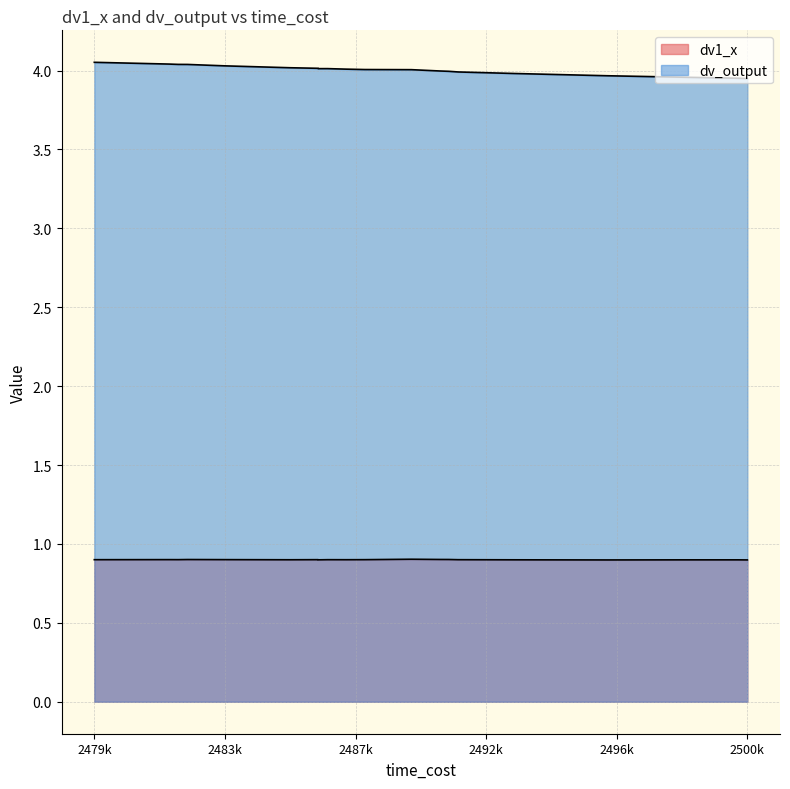

What is the label of the 13th point from the left?

2490600